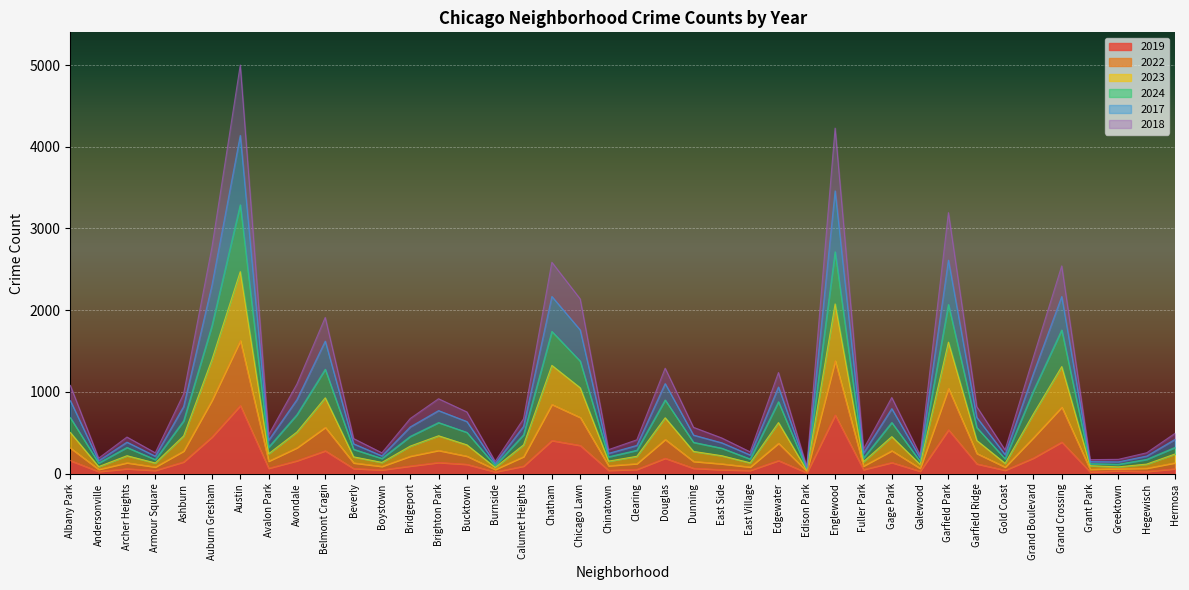

At which category is the sum across all series the highest?

Austin